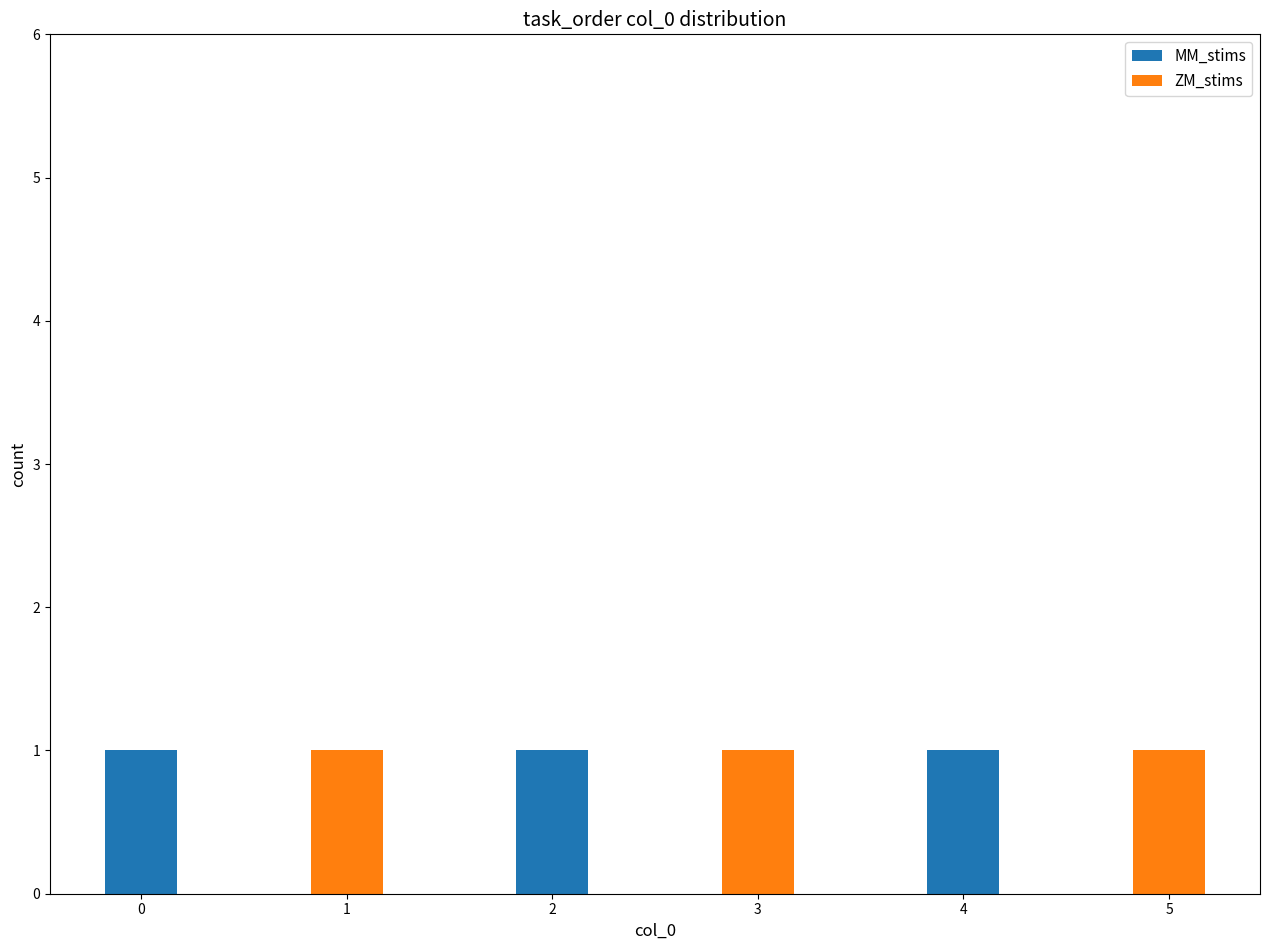

Between ZM_stims-16515889743420284.csv and MM_stims-16515889743810246.csv, which series saw the biggest shift?

MM_stims